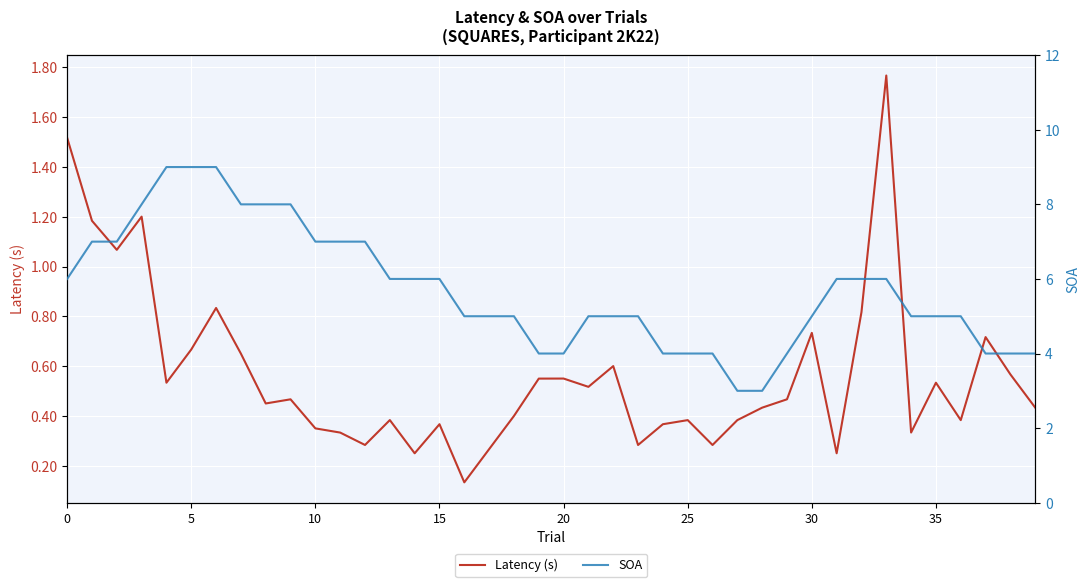

True or false: Latency (s) has a value of 0.2 at 15.

False